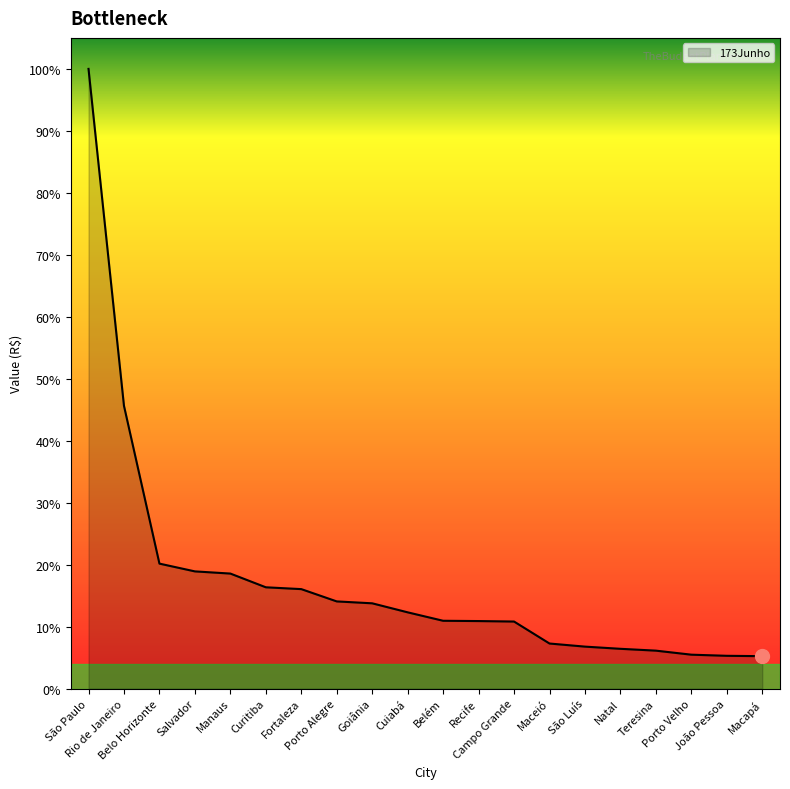

Is this an area chart (filled region under the line)?

Yes